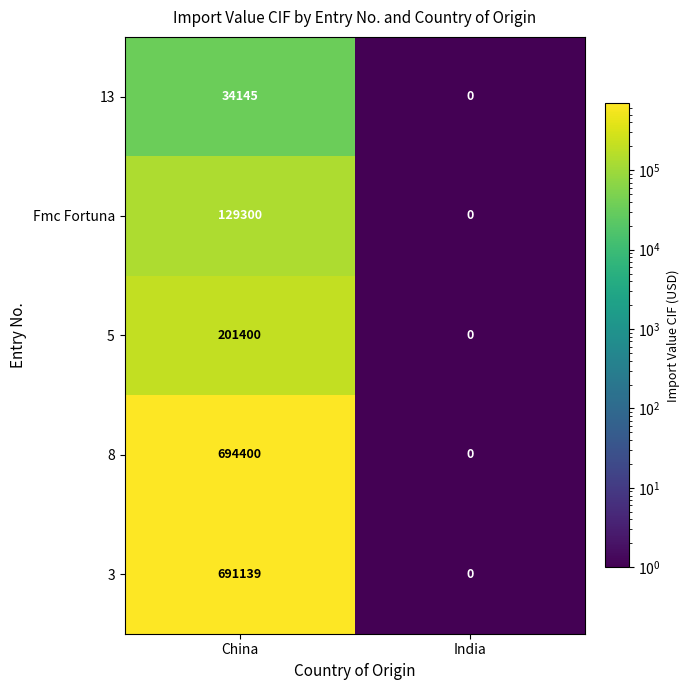

Which series changed the most between China and India?

8